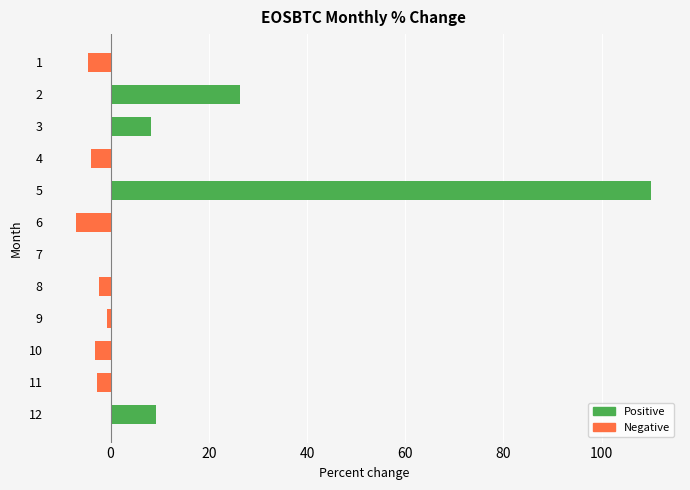

Between 12 and 6, which is larger?

12